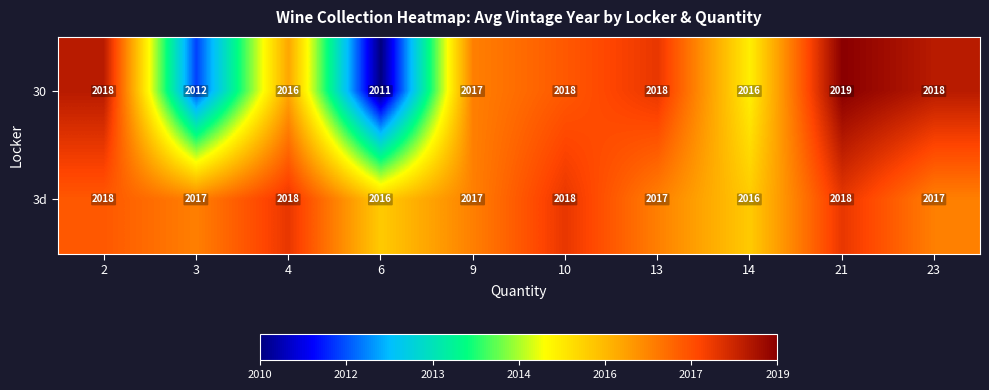

Reading left to right, list all the values displayed in this chart.

30: 2018	2012	2016	2011	2017	2018	2018	2016	2019	2018
3d: 2018	2017	2018	2016	2017	2018	2017	2016	2018	2017